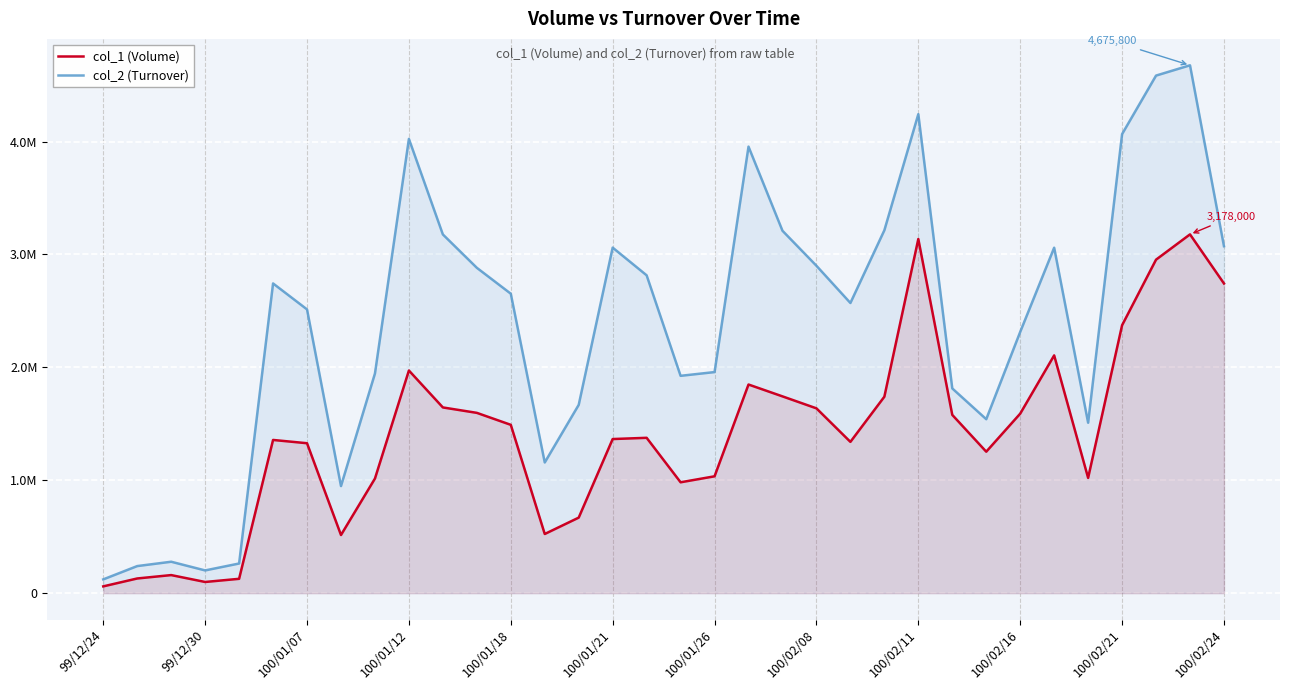

How many lines are shown in the chart?

2